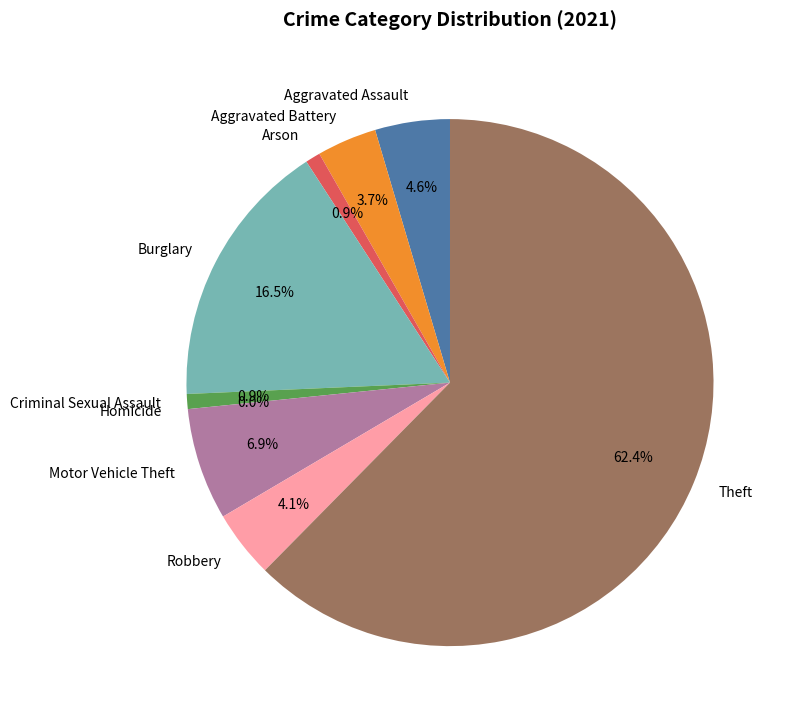

What portion of the pie excludes Criminal Sexual Assault?

99.1%